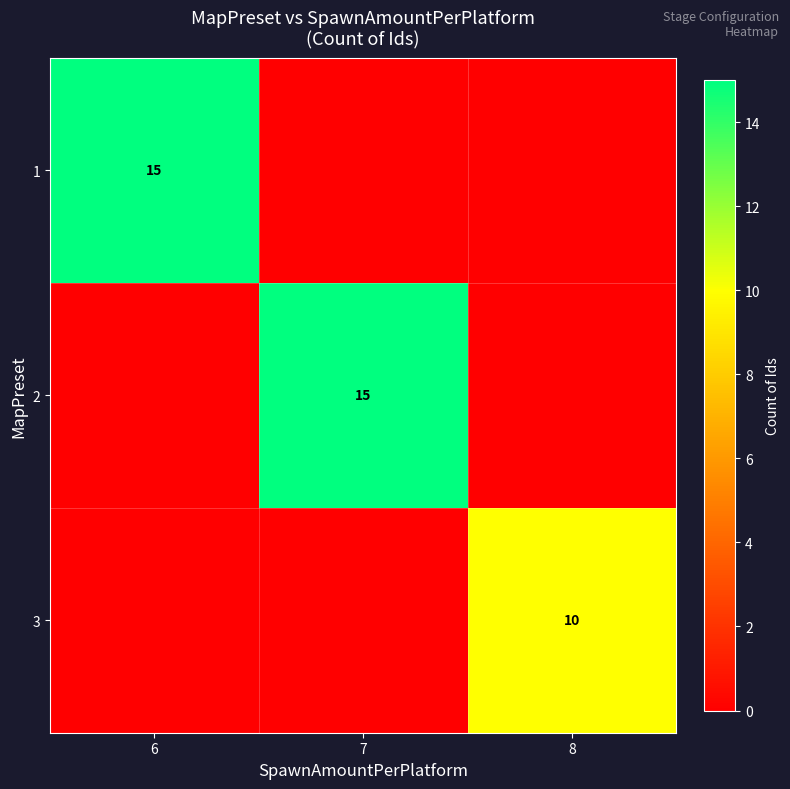

Is it true that 2 equals 22 at 7?

False